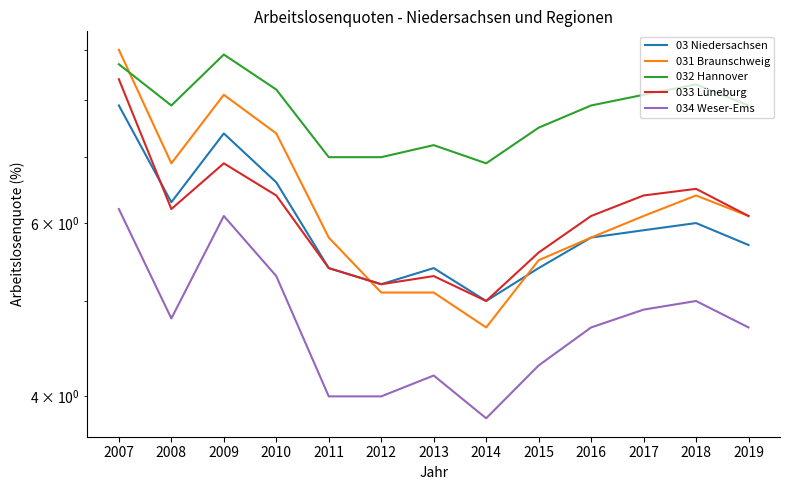

Which series has the largest range (max minus min)?

031 Braunschweig